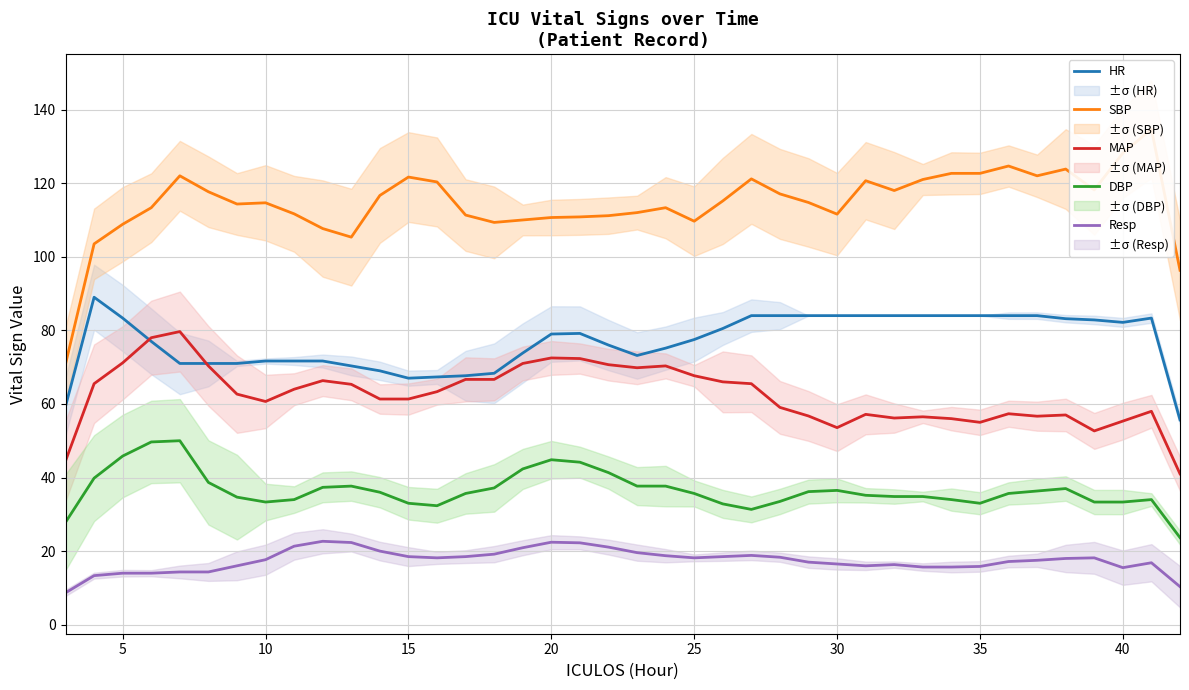

How many data points does each series have?

40